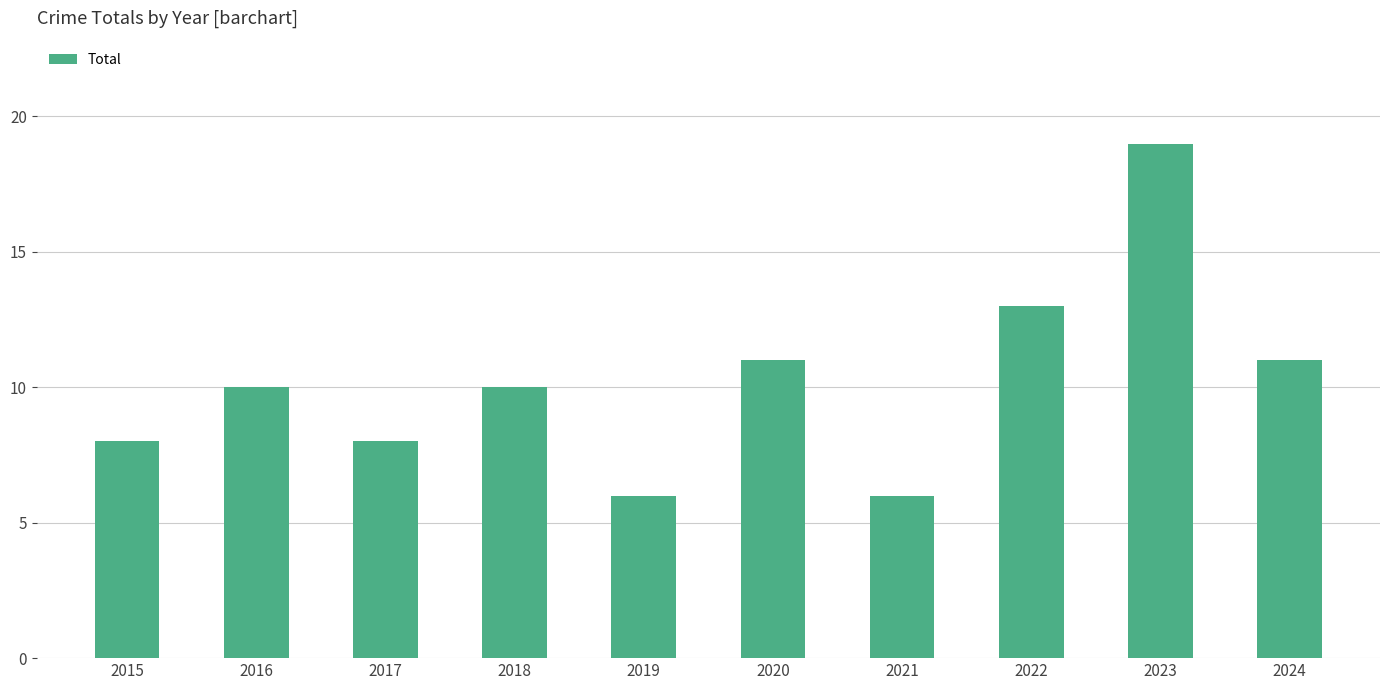

How many bars are there in total?

10